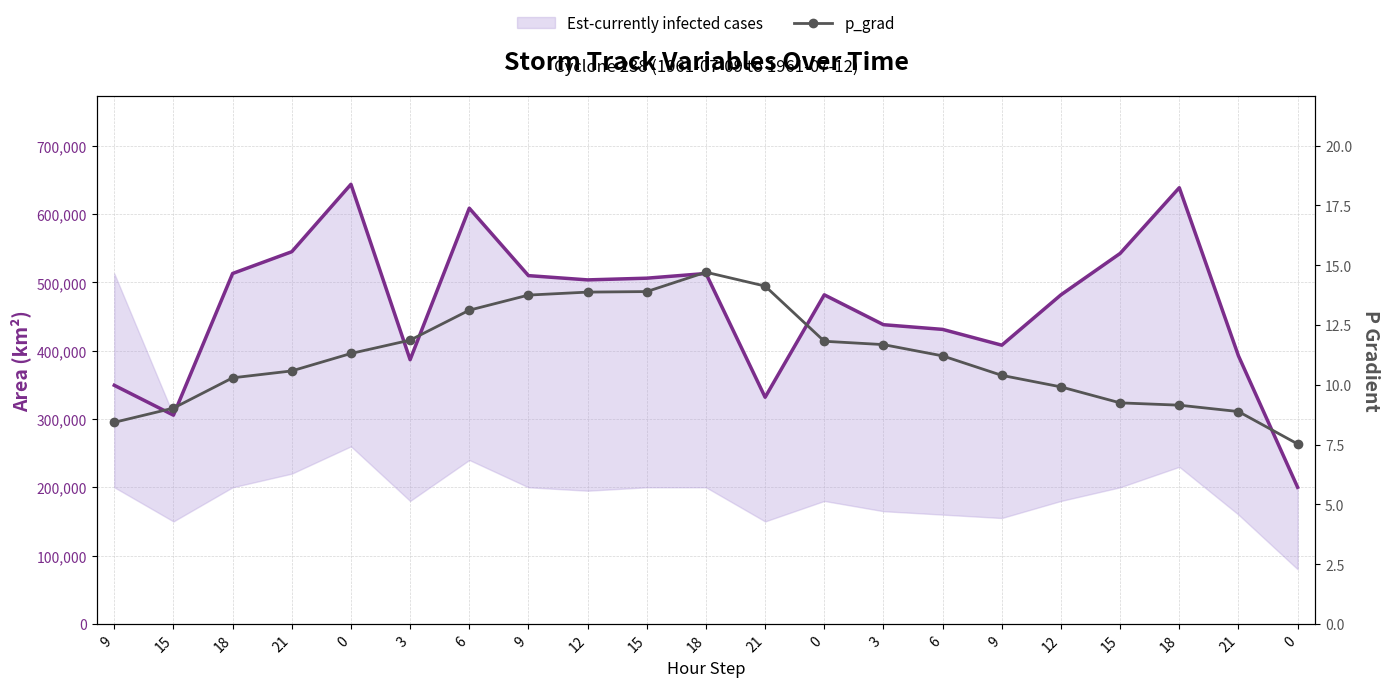

What is the minimum value shown in the chart?

7.5